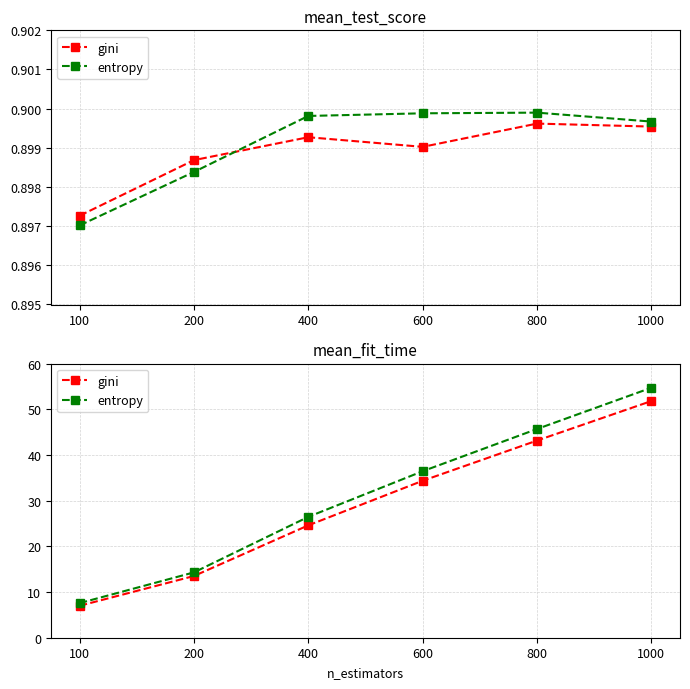

Which label corresponds to the largest value in the chart?

1000